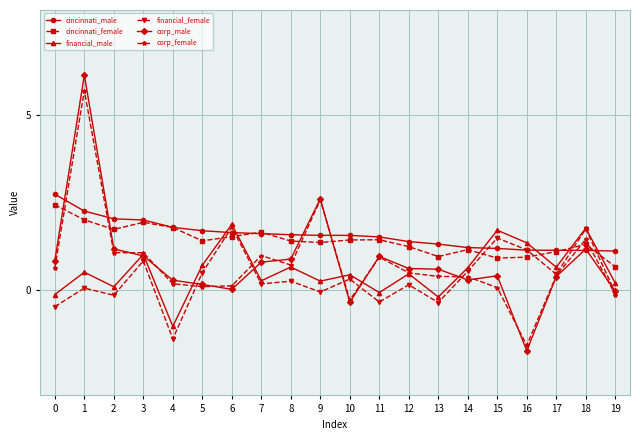

What is the total value across all series at 18?

8.6